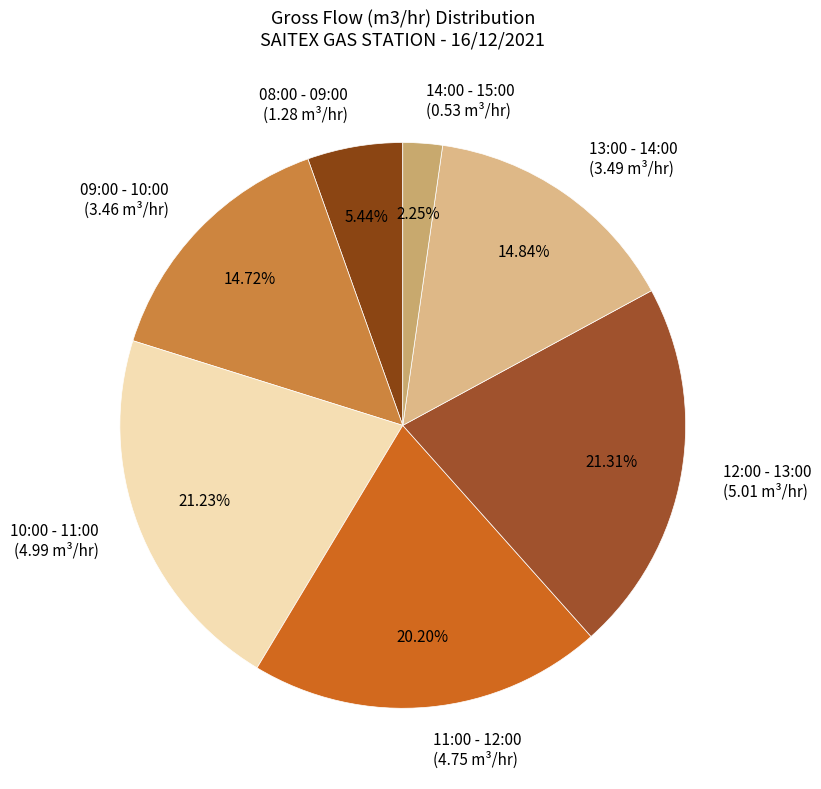

Is there any slice that represents more than half of the pie?

No